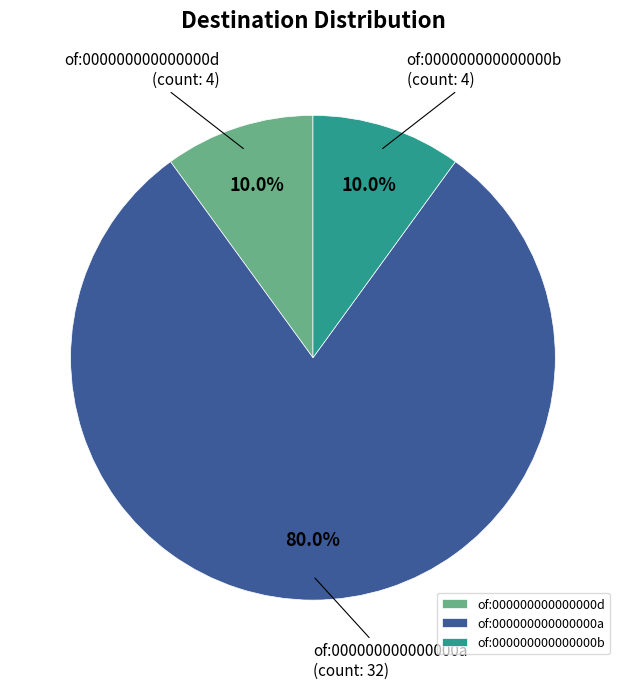

Count the number of slices in the pie.

3